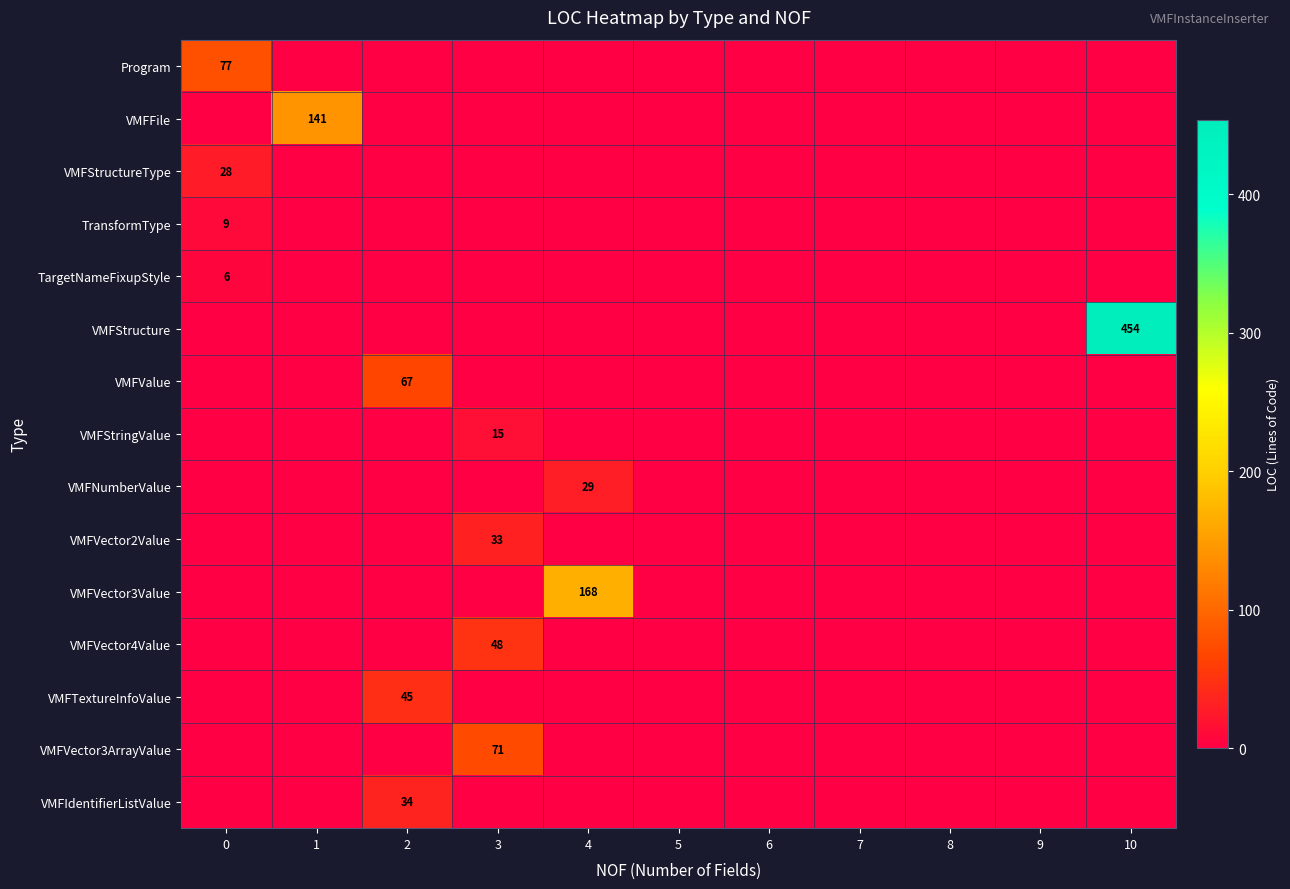

The VMFVector4Value series shows 48 at 3. True or false?

True